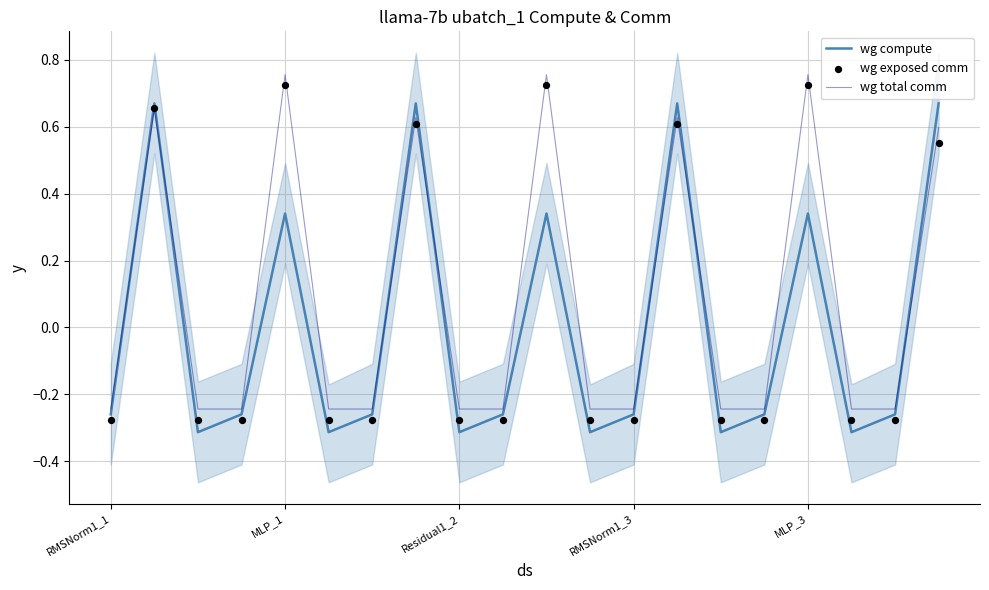

Is the value of wg exposed comm at 19 greater than the value of wg total comm at 11?

Yes